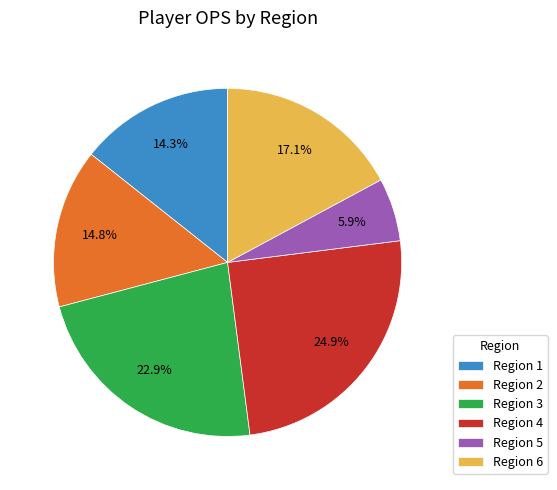

Which slice is the smallest?

Region 5